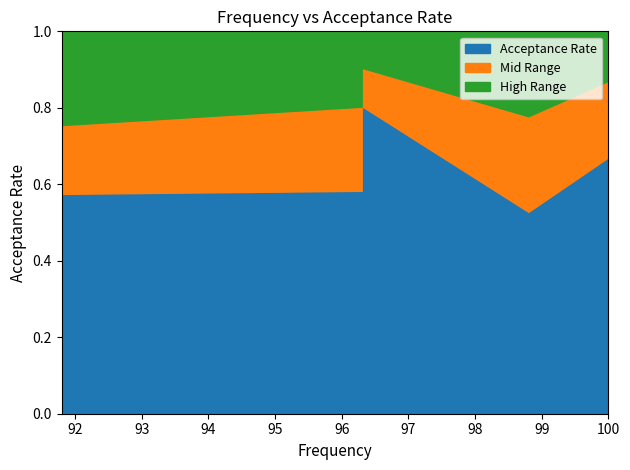

The value at 96.3 is 0.8. True or false?

False